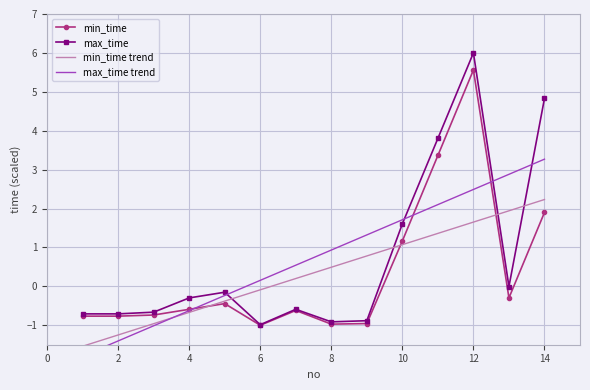

How many values in max_time are above zero?

4